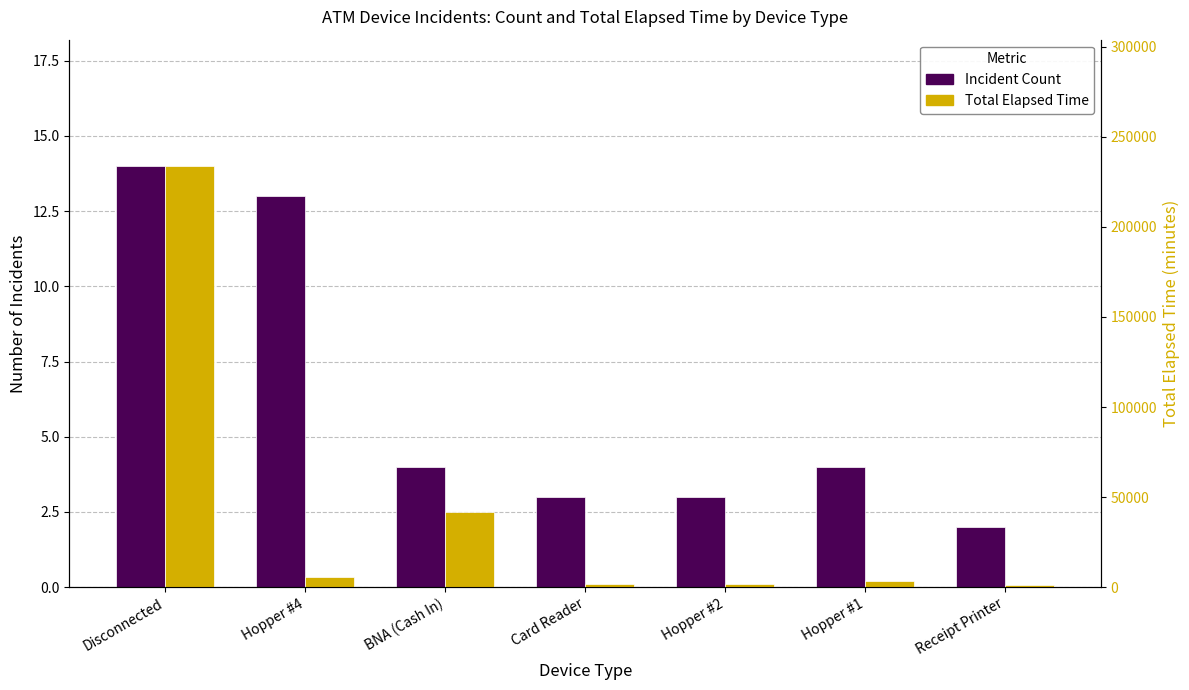

The value of Total Elapsed Time at Card Reader is 387. True or false?

False